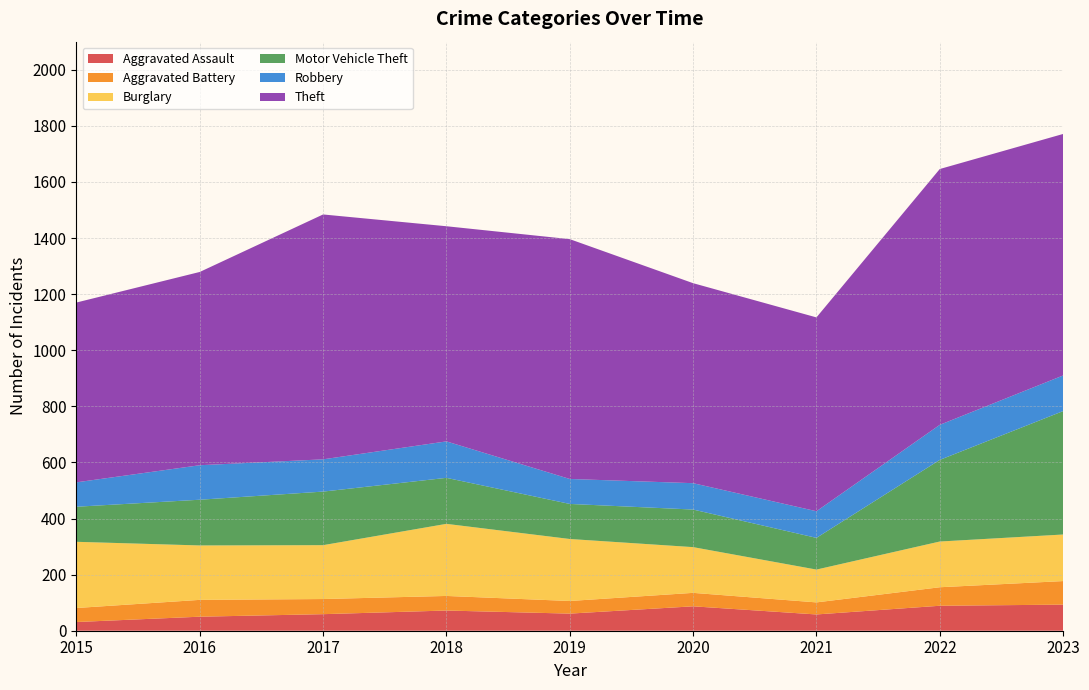

Reading left to right, what are all the values shown in this chart?

Aggravated Assault: 31	50	59	72	61	87	58	89	93
Aggravated Battery: 50	60	54	52	45	48	43	66	84
Burglary: 236	194	192	257	221	163	117	163	166
Motor Vehicle Theft: 125	163	191	164	125	134	113	291	440
Robbery: 87	123	115	130	89	94	95	125	127
Theft: 641	689	873	767	855	713	691	912	861